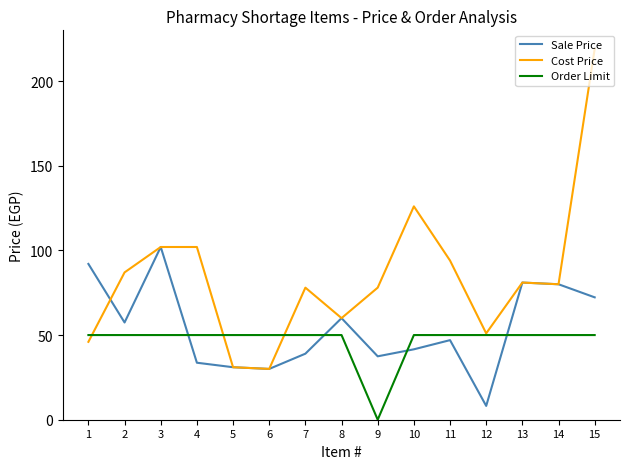

Reading right to left, list all the values displayed in this chart.

Sale Price: 72.3	80.0	81.0	8.2	47.0	41.6	37.4	60.0	39.0	30.0	31.0	33.7	102.0	57.4	92.0
Cost Price: 219.0	80.0	81.0	51.0	94.0	126.0	78.0	60.0	78.0	30.0	31.0	102.0	102.0	87.0	46.0
Order Limit: 50.0	50.0	50.0	50.0	50.0	50.0	0.0	50.0	50.0	50.0	50.0	50.0	50.0	50.0	50.0